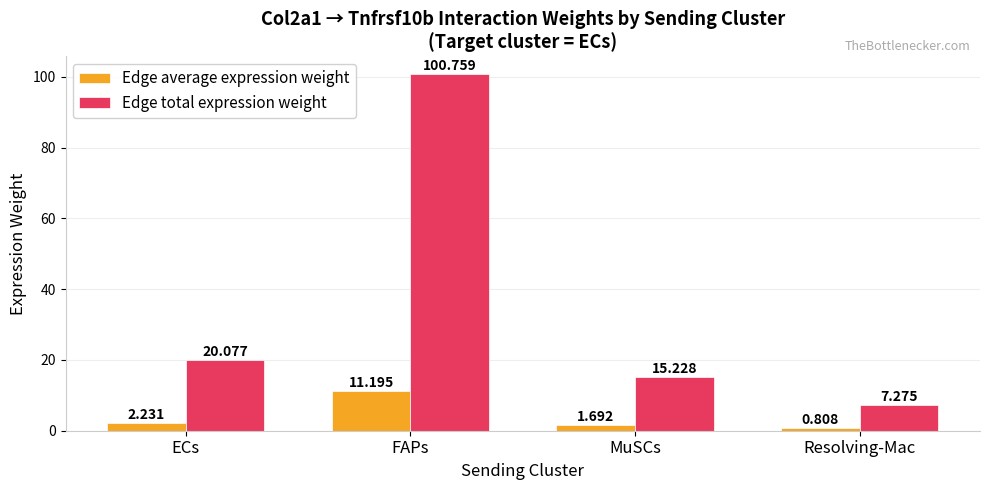

Is the value of Edge total expression weight at MuSCs greater than the value of Edge average expression weight at Resolving-Mac?

Yes